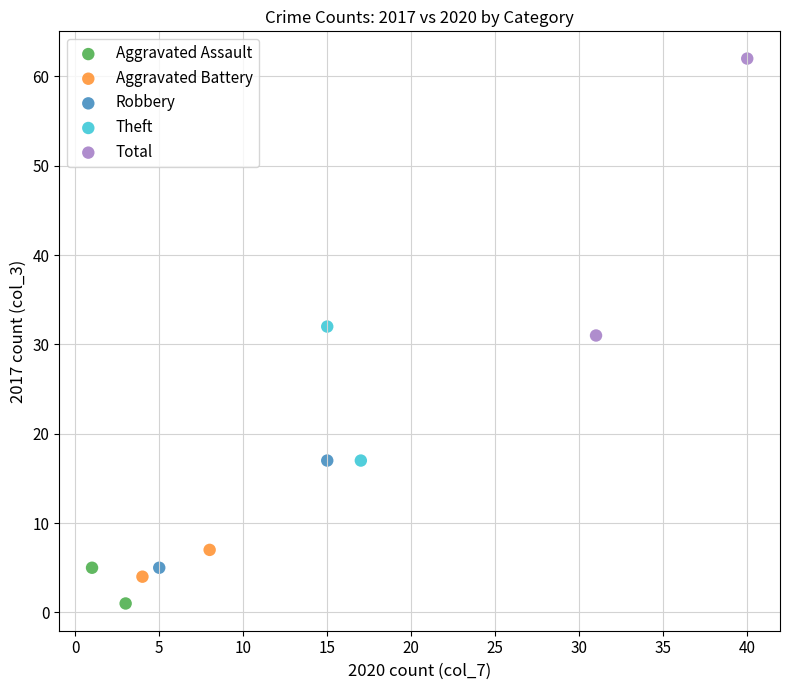

What are all the series names shown in the legend?

Aggravated Assault, Aggravated Battery, Robbery, Theft, Total